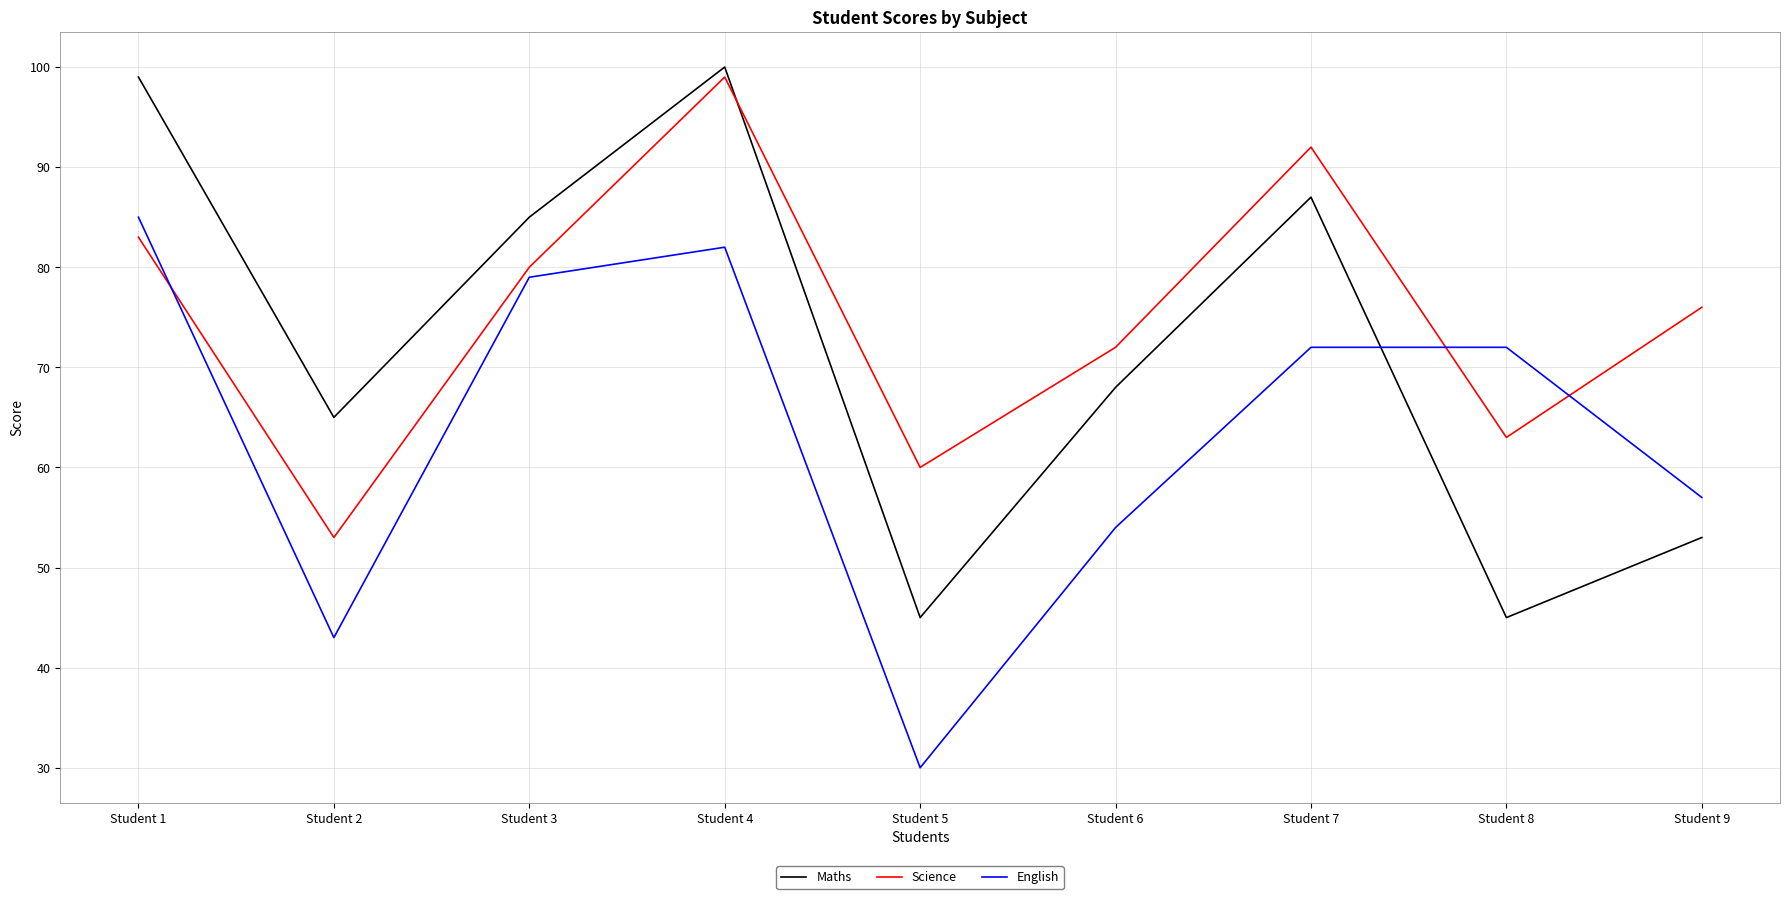

Reading left to right, transcribe all the data shown in this chart.

Maths: 99	65	85	100	45	68	87	45	53
Science: 83	53	80	99	60	72	92	63	76
English: 85	43	79	82	30	54	72	72	57